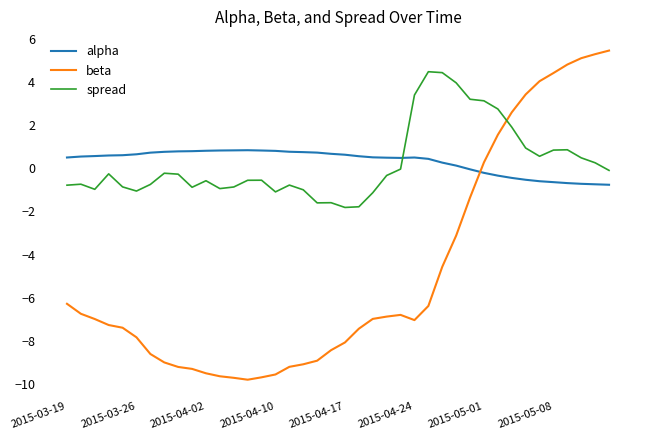

How many intersections are there between spread and alpha?

1